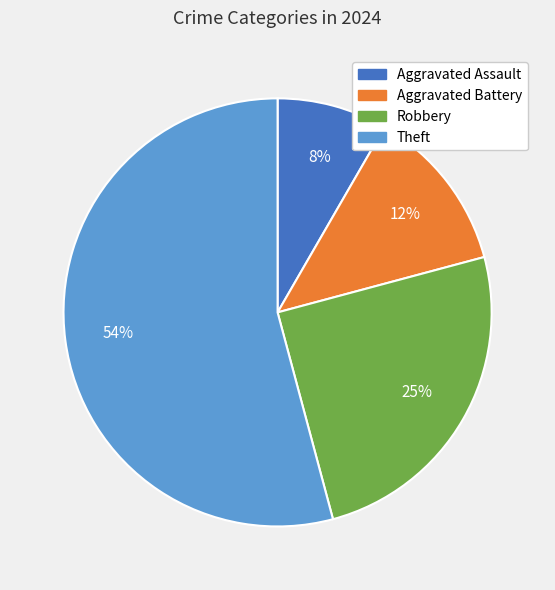

Does any single category account for the majority?

Yes